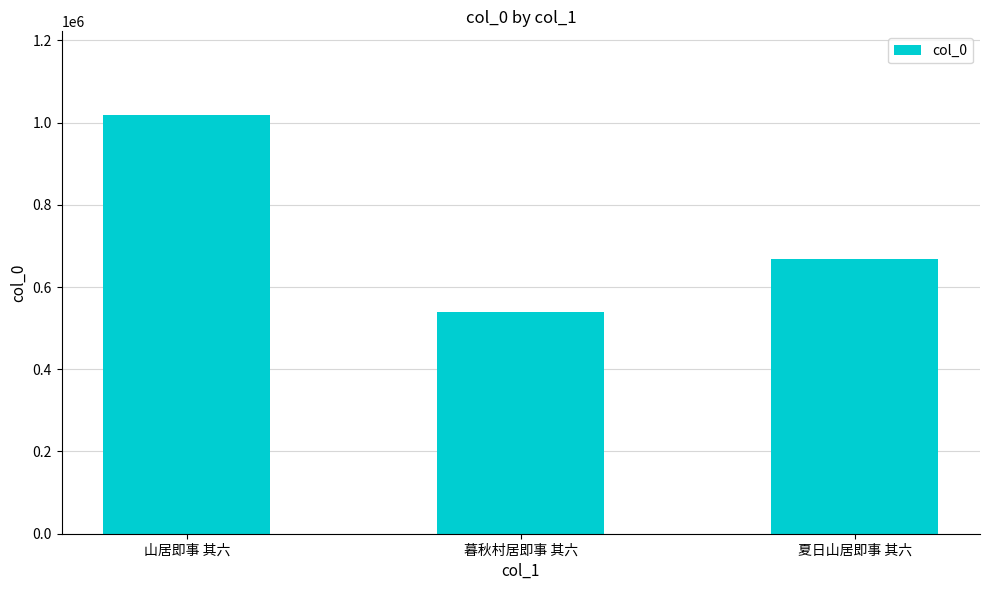

What is the sum of the values at 夏日山居即事 其六 and 暮秋村居即事 其六?

1208119